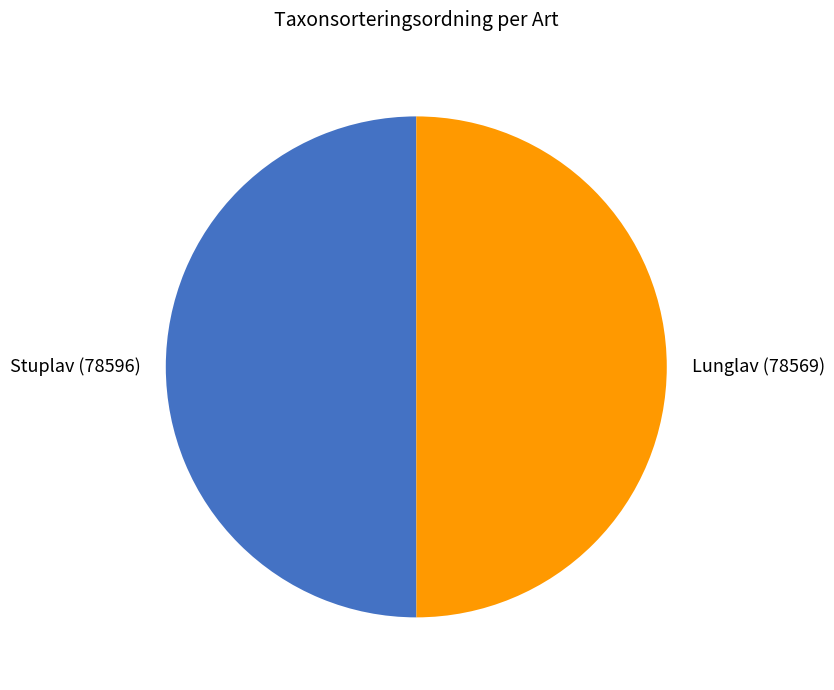

Approximately how many times larger is the value at Stuplav (78596) compared to Lunglav (78569)?

1.0